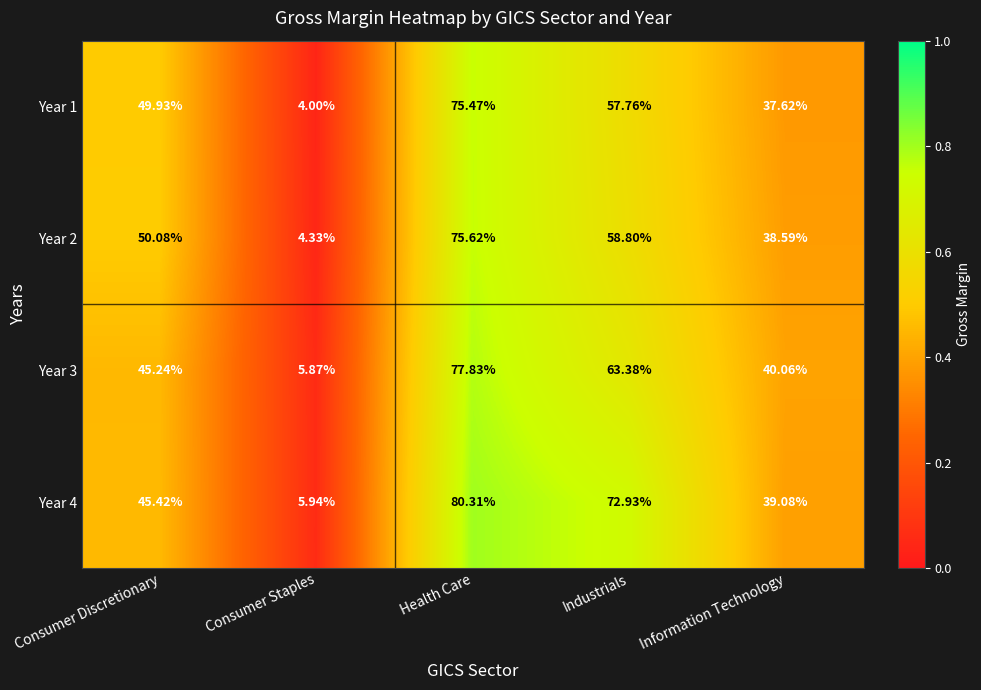

Rank the series at Health Care from highest to lowest value.

Year 4, Year 3, Year 2, Year 1